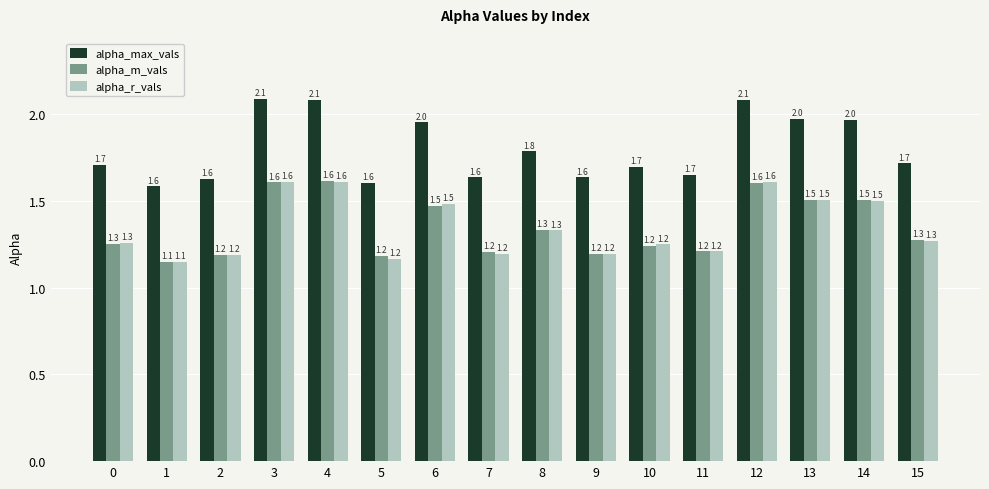

How many distinct data groups are displayed?

3